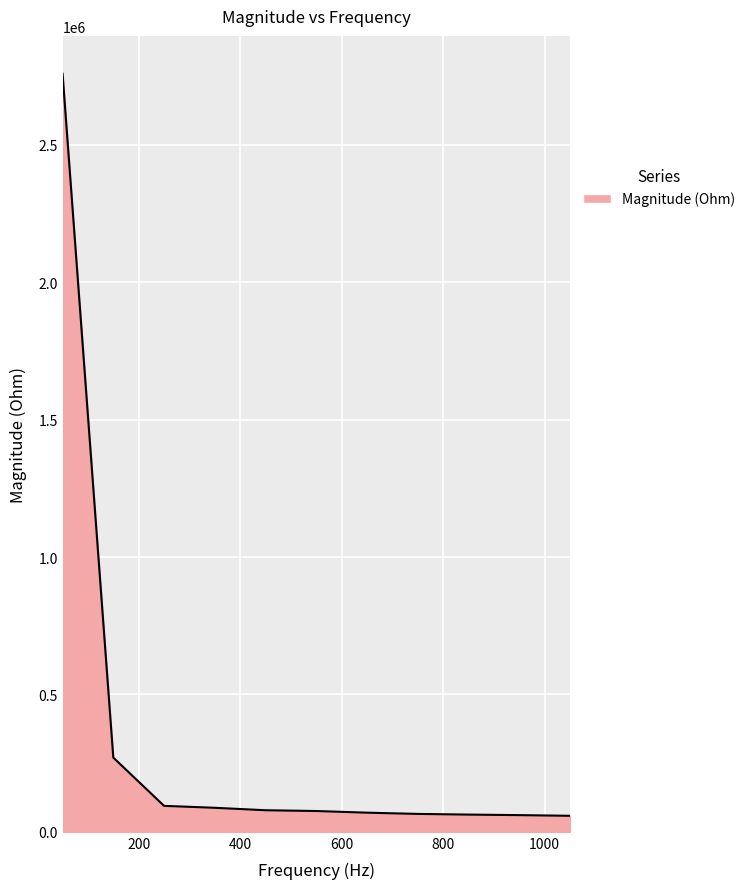

What is the minimum value shown in the chart?

58258.0